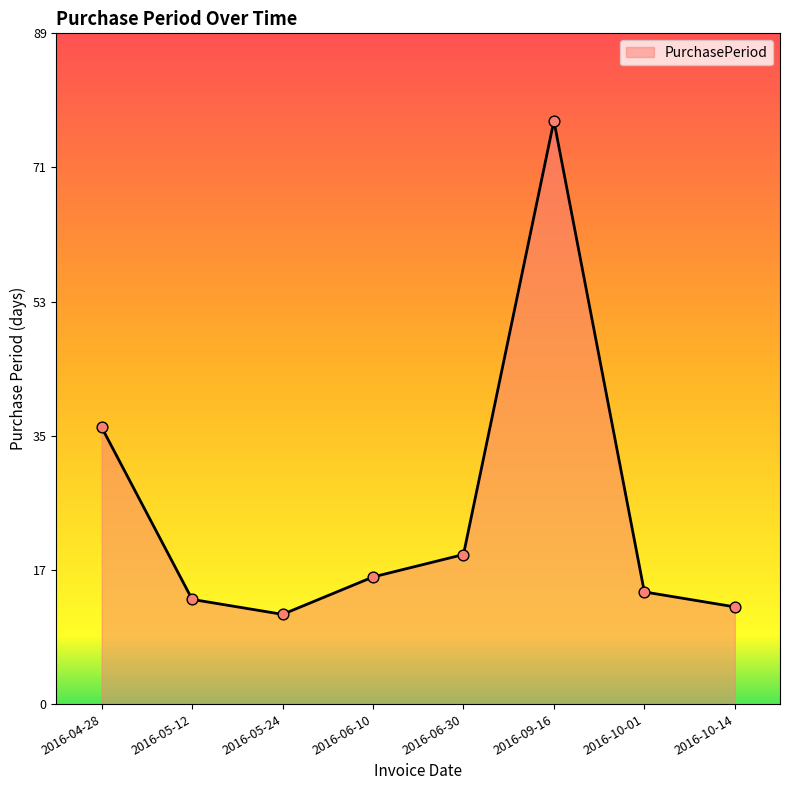

What is the change in value from 2016-06-10 to 2016-09-16?

+61